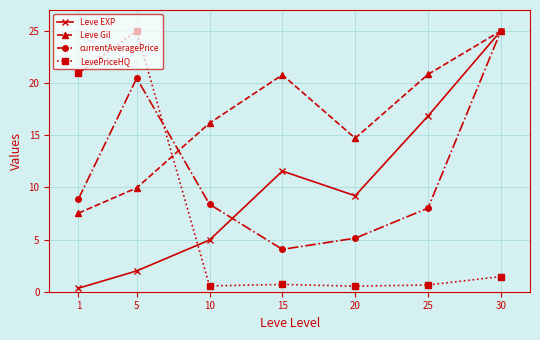

What is the value of the currentAveragePrice point at the 4th from the left?

4.1